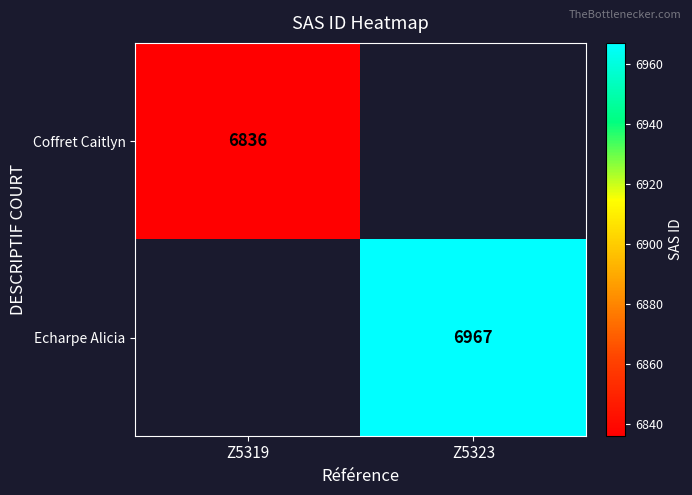

Which category has the lowest value across all series?

Z5319